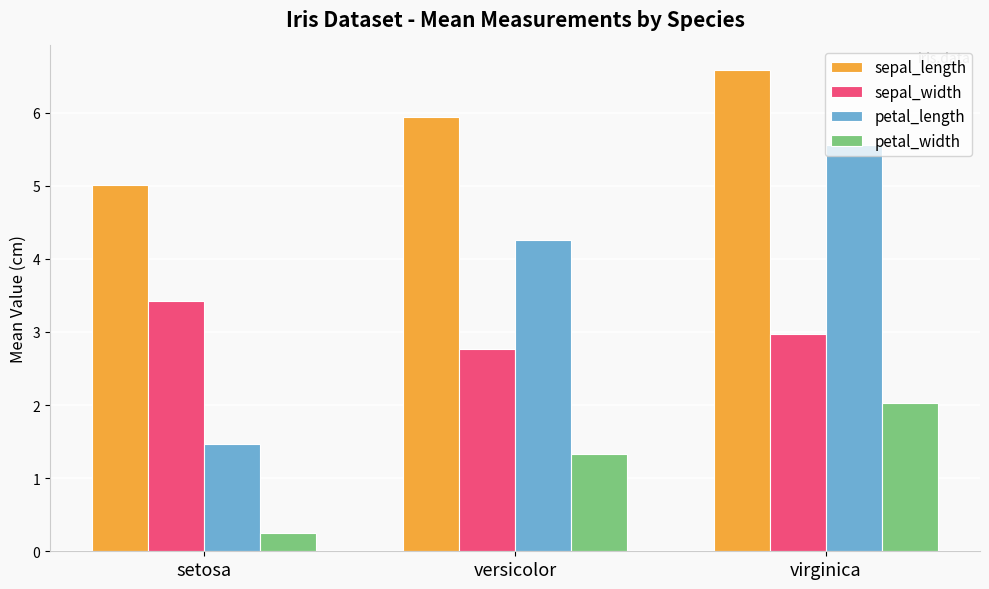

Reading left to right, extract all data points from this chart.

sepal_length: 5.0	5.9	6.6
sepal_width: 3.4	2.8	3.0
petal_length: 1.5	4.3	5.6
petal_width: 0.2	1.3	2.0